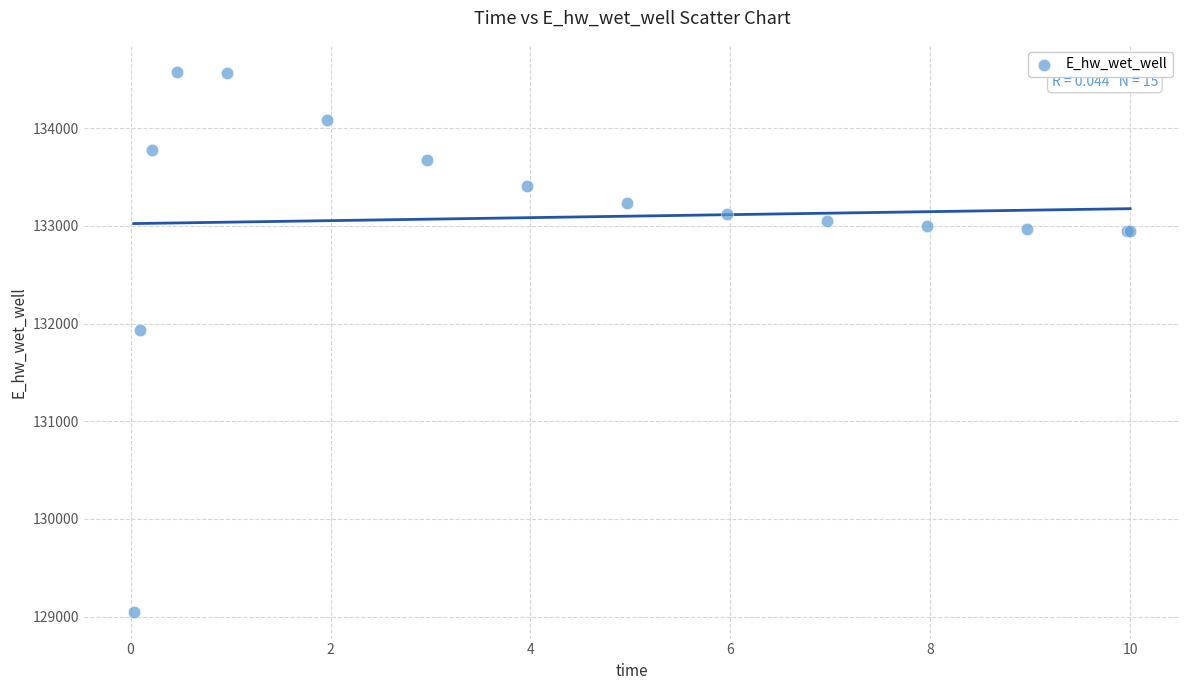

What Y value in the scatter plot is closest to 131814?

131934.7